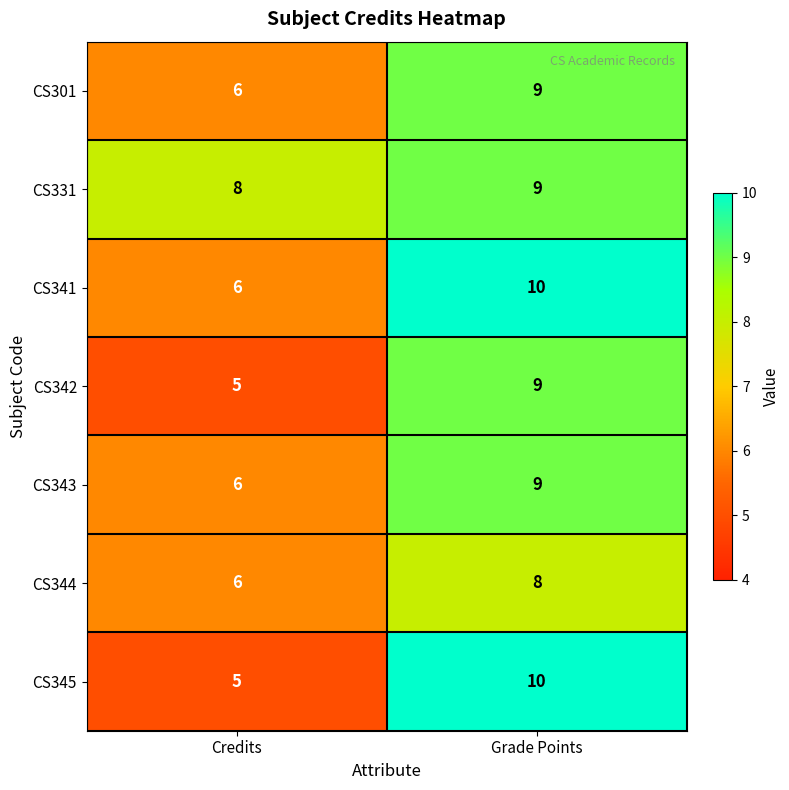

Where is CS344 nearest to the value 7?

Credits